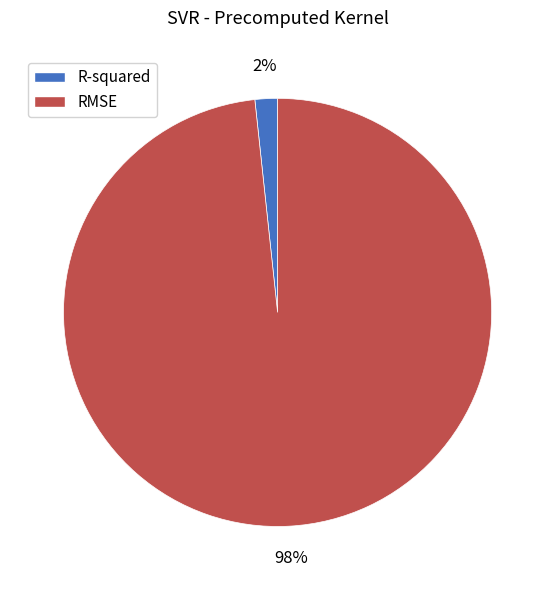

To the nearest percent, what portion does RMSE represent?

98%